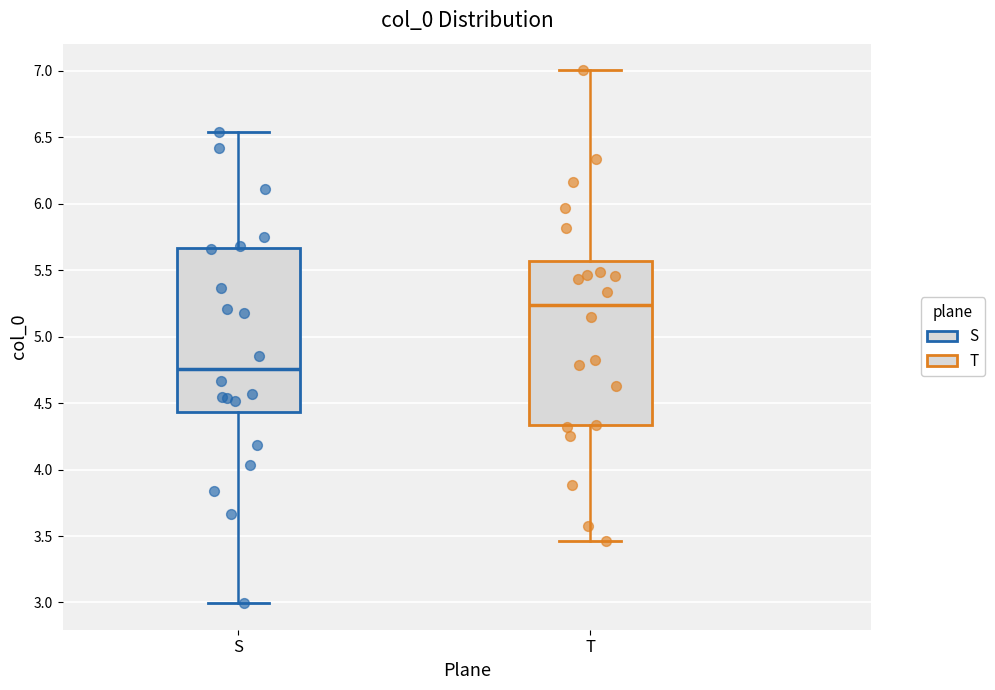

Which box has the highest median line?

T